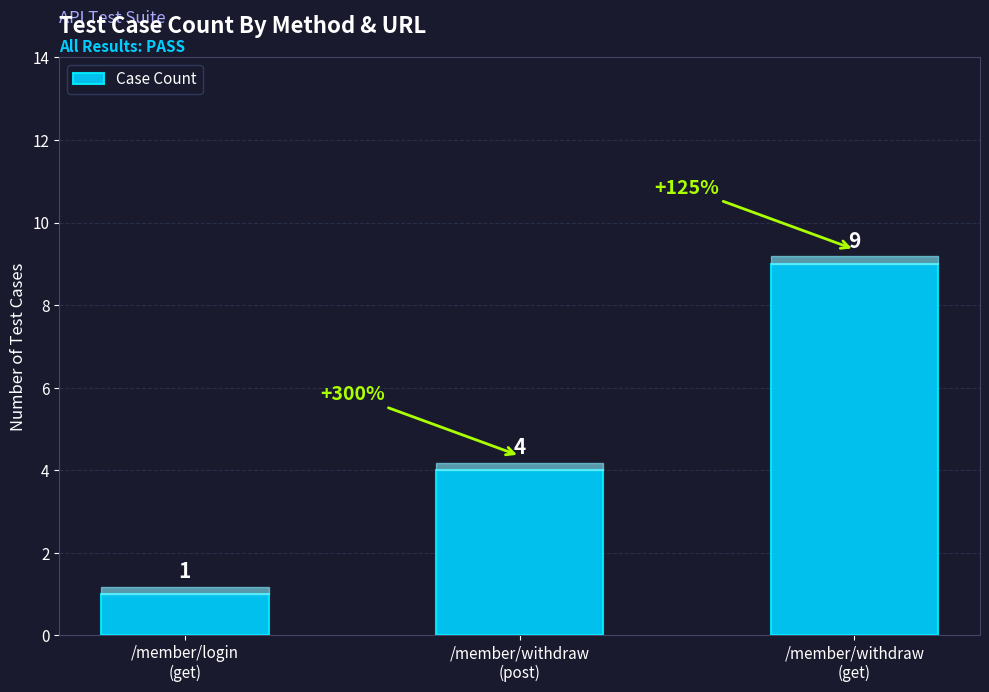

Which label corresponds to the largest value in the chart?

/member/withdraw
(get)